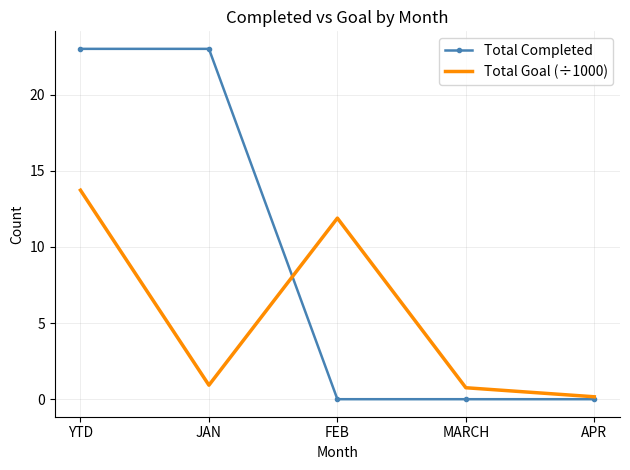

Reading left to right, extract all data points from this chart.

Total Completed: 23.0	23.0	0.0	0.0	0.0
Total Goal (÷1000): 13.7	0.9	11.9	0.8	0.2